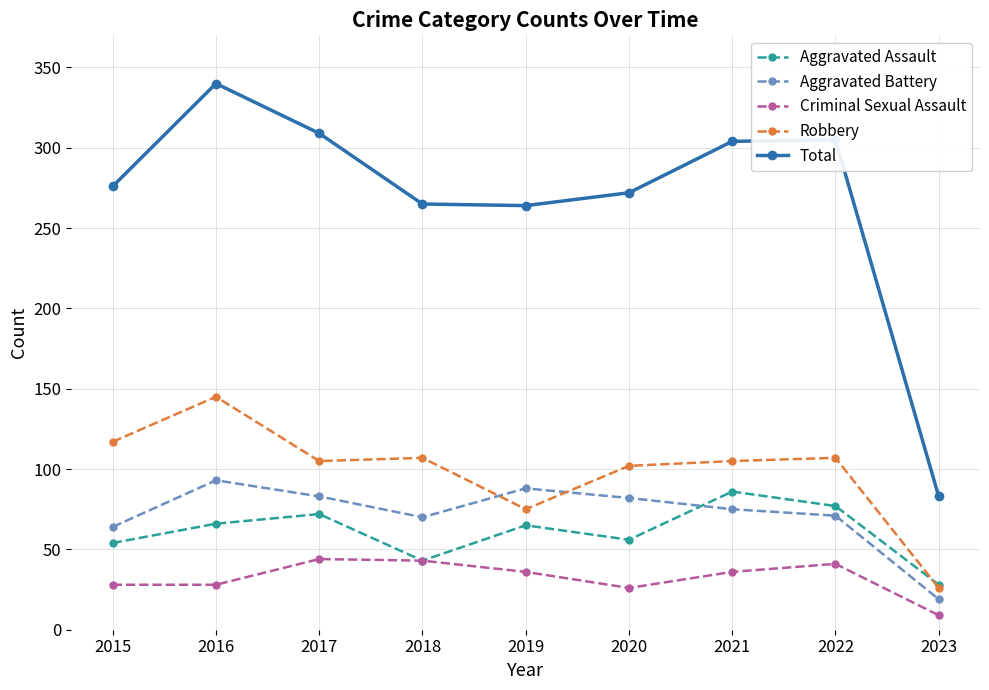

True or false: Aggravated Battery and Criminal Sexual Assault cross at least once.

False